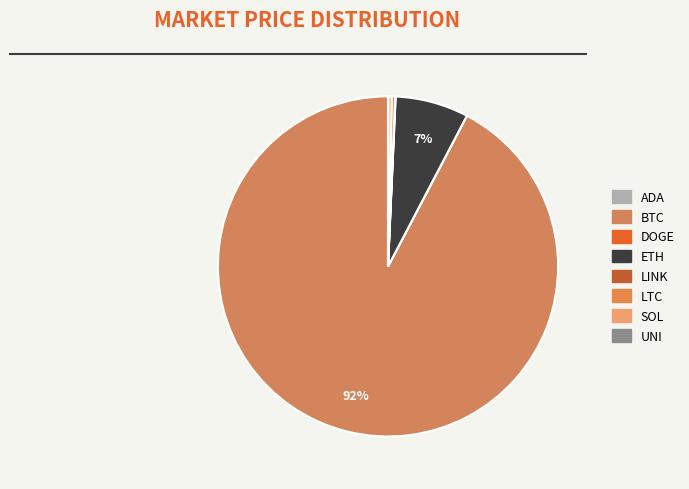

Which category has the biggest portion of the pie?

btc